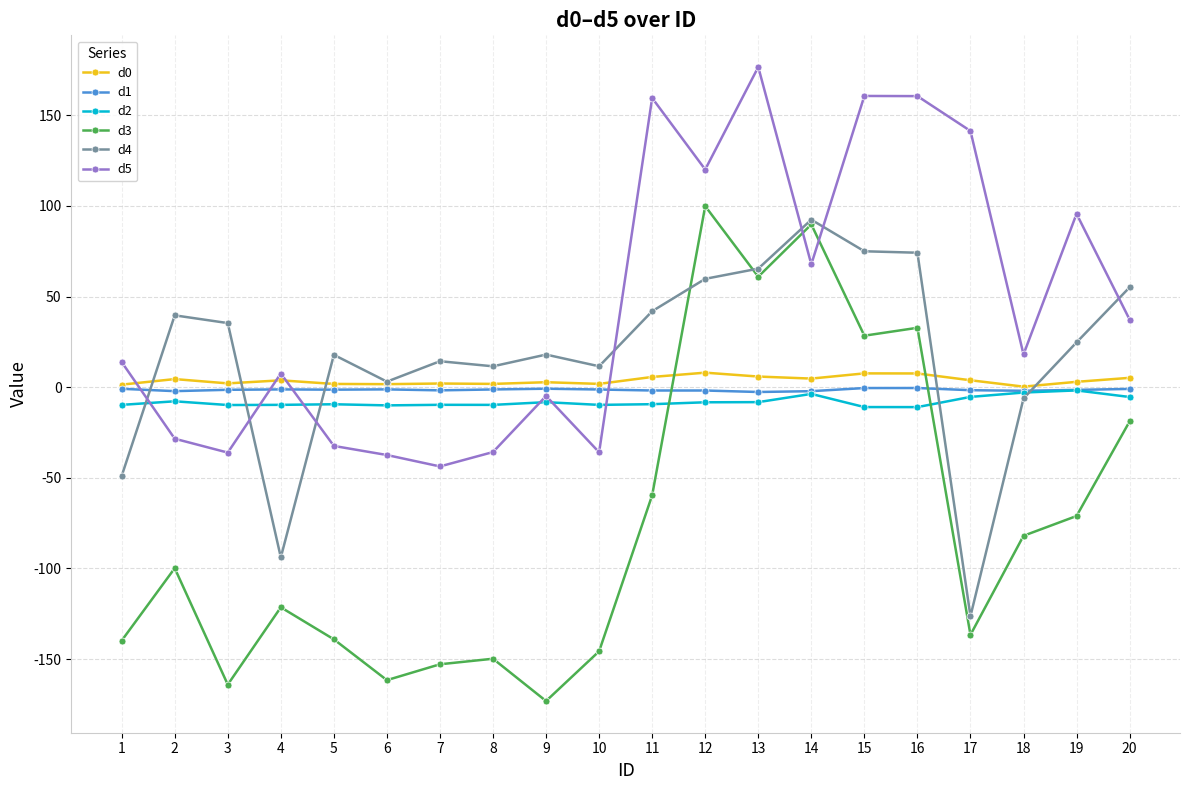

The value of d4 at 14 is 92.4. True or false?

True